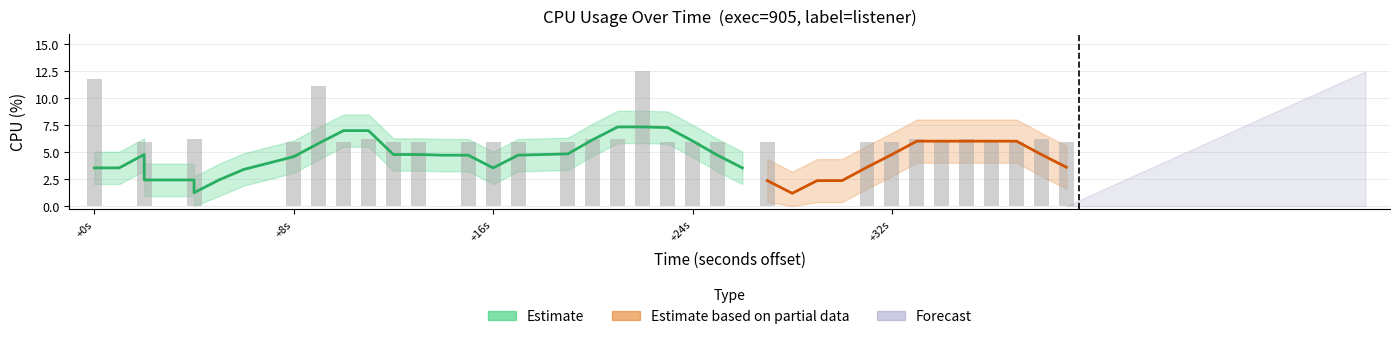

Count the number of values greater than 5.

29